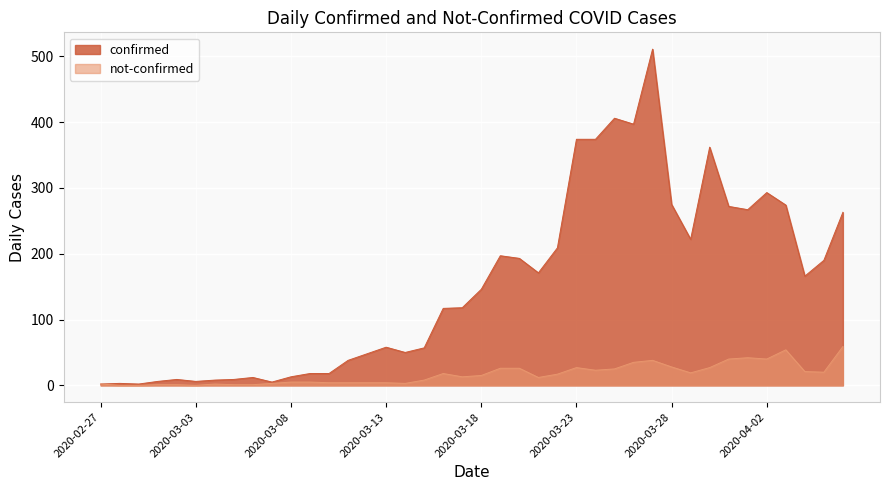

Count the number of categories in the chart.

40